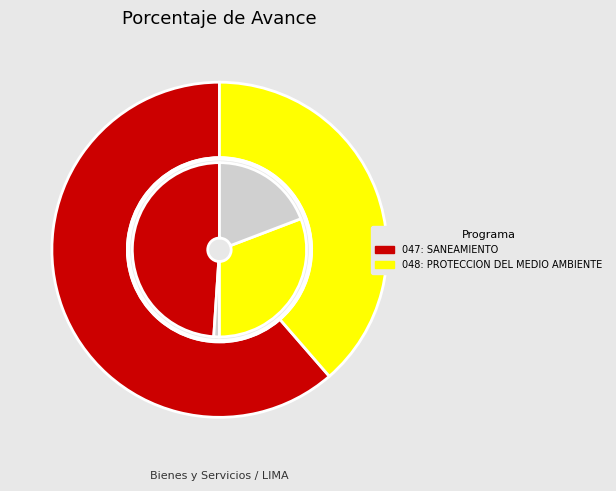

What percentage do 047: SANEAMIENTO and 048: PROTECCION DEL MEDIO AMBIENTE together represent?

100.0%